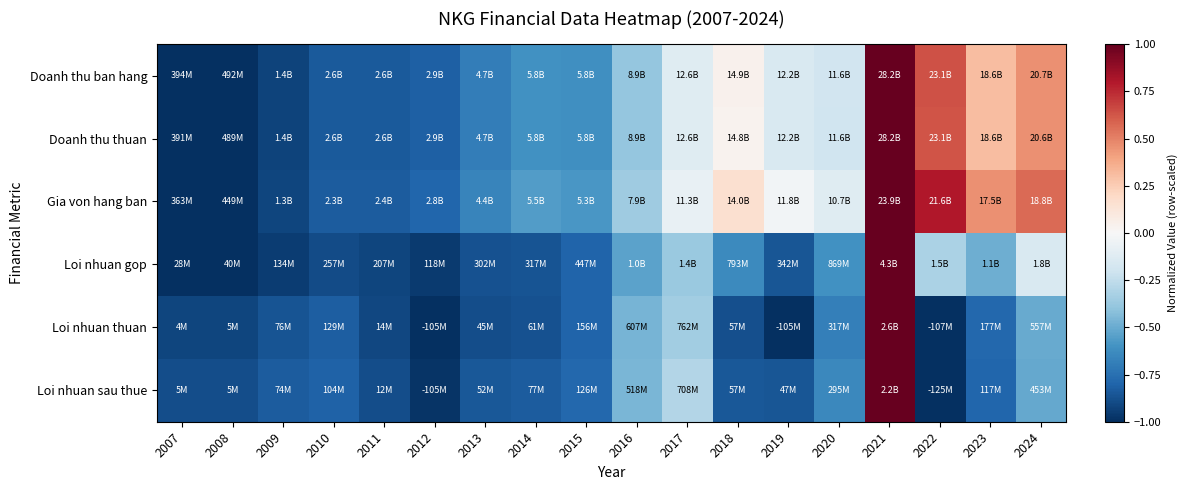

What is the difference between the highest and lowest values at 2013?

0.2